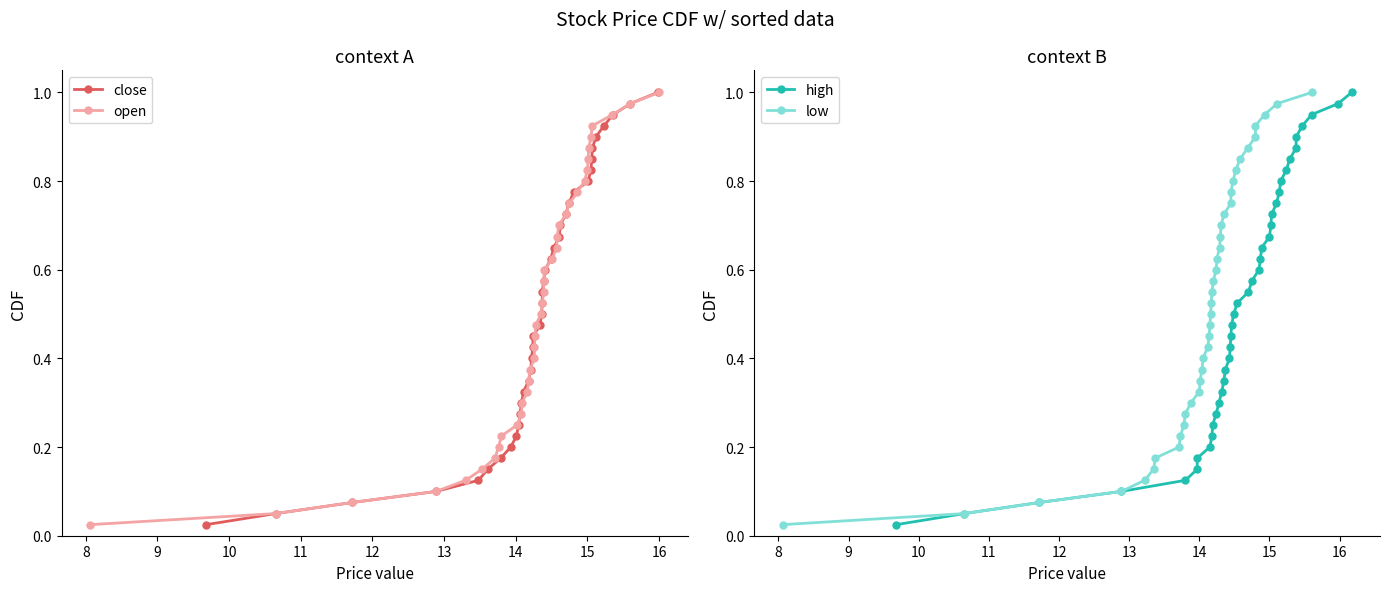

Which series has the largest range (max minus min)?

close